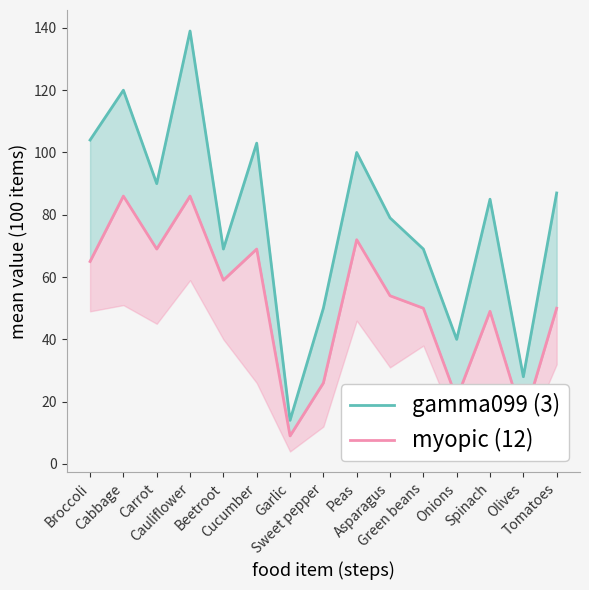

What is the approximate value of B (mid) at Peas, to the nearest 5?

70